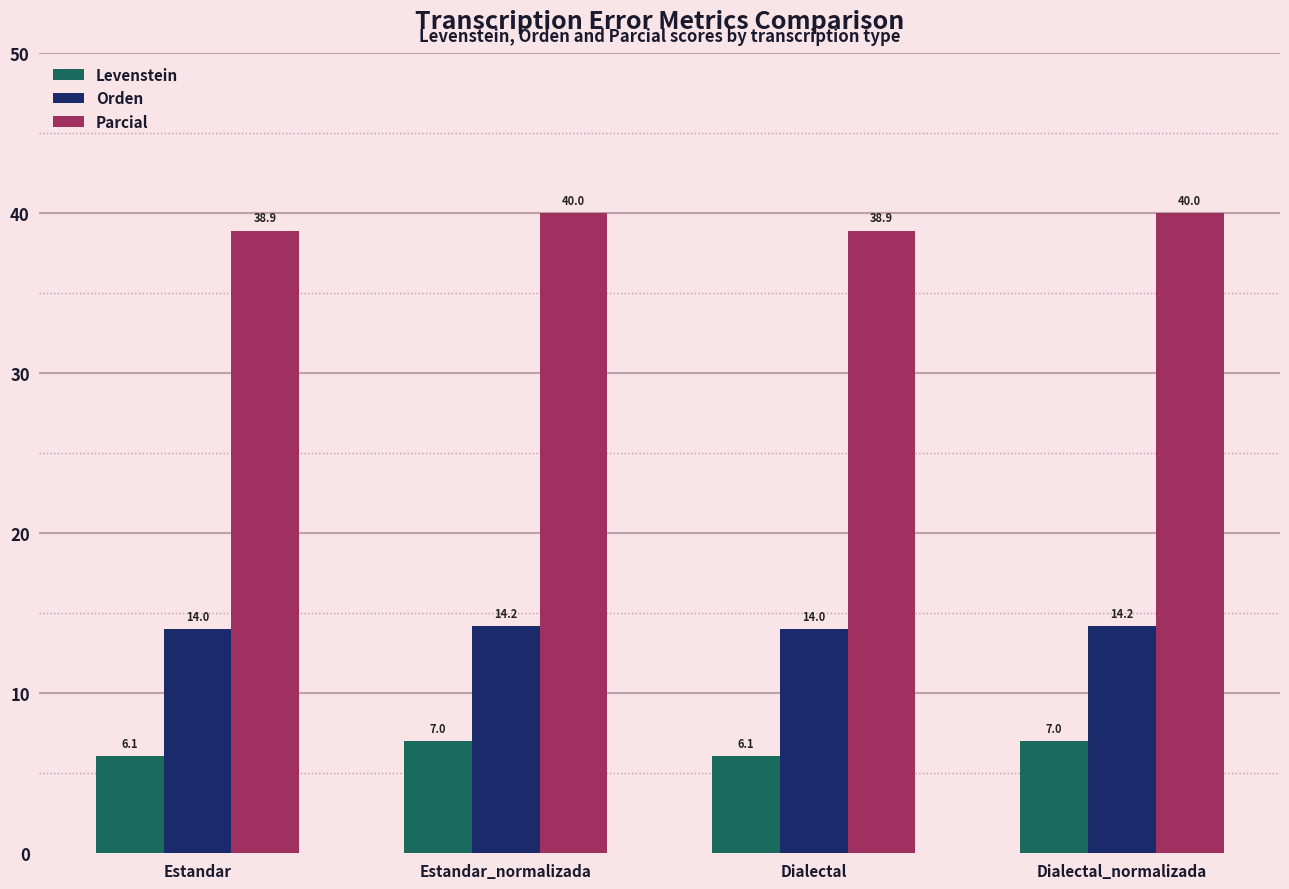

How many bars are there in each group?

3